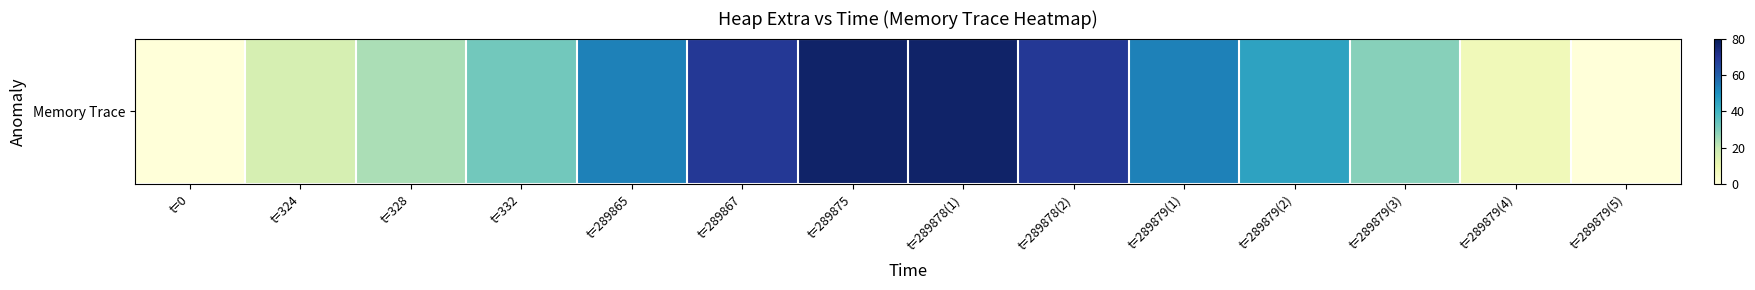

Rank the categories by value from highest to lowest.

t=289875, t=289878(1), t=289867, t=289878(2), t=289865, t=289879(1), t=289879(2), t=332, t=289879(3), t=328, t=324, t=289879(4), t=0, t=289879(5)